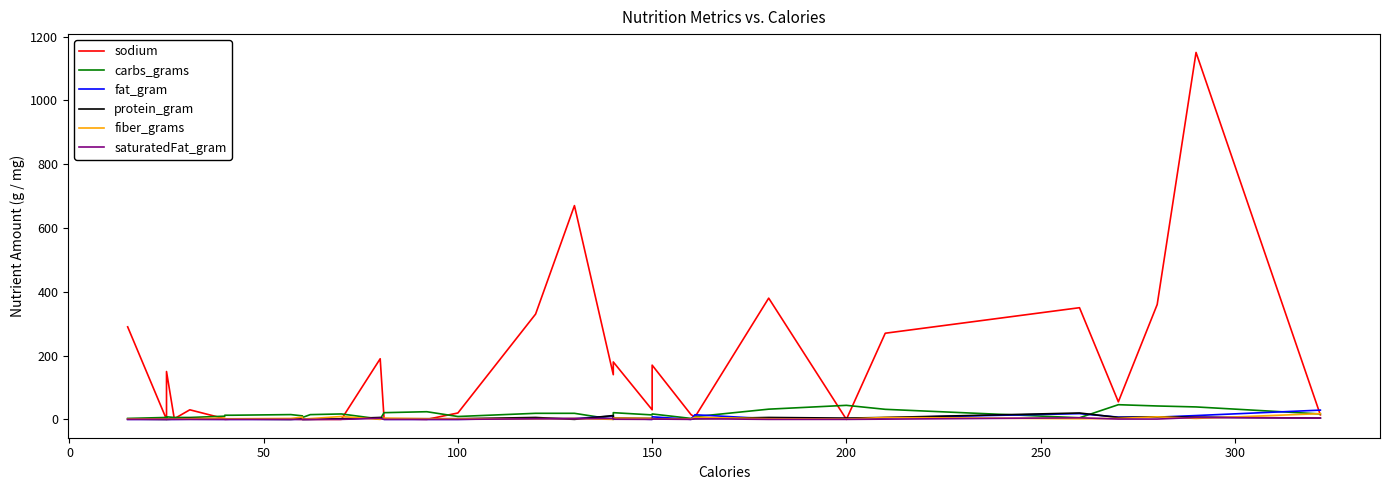

Where is the first local maximum for fat_gram?

150